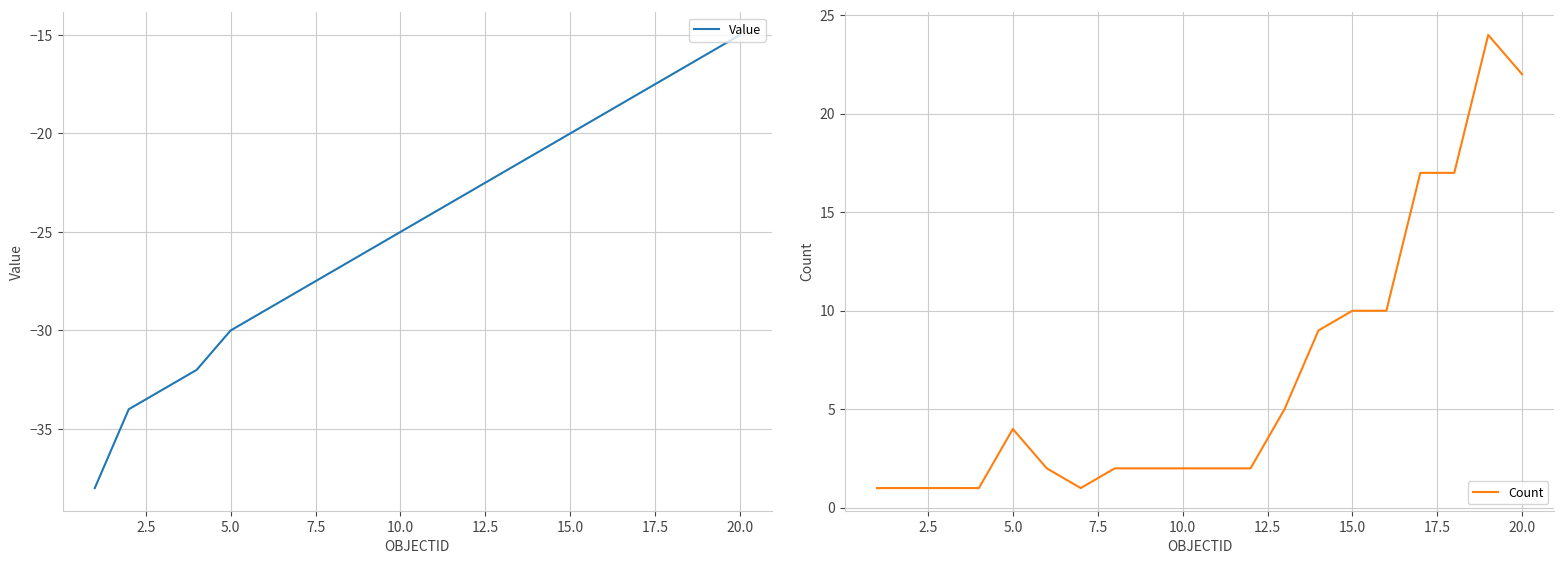

True or false: Value and Count cross at least once.

False